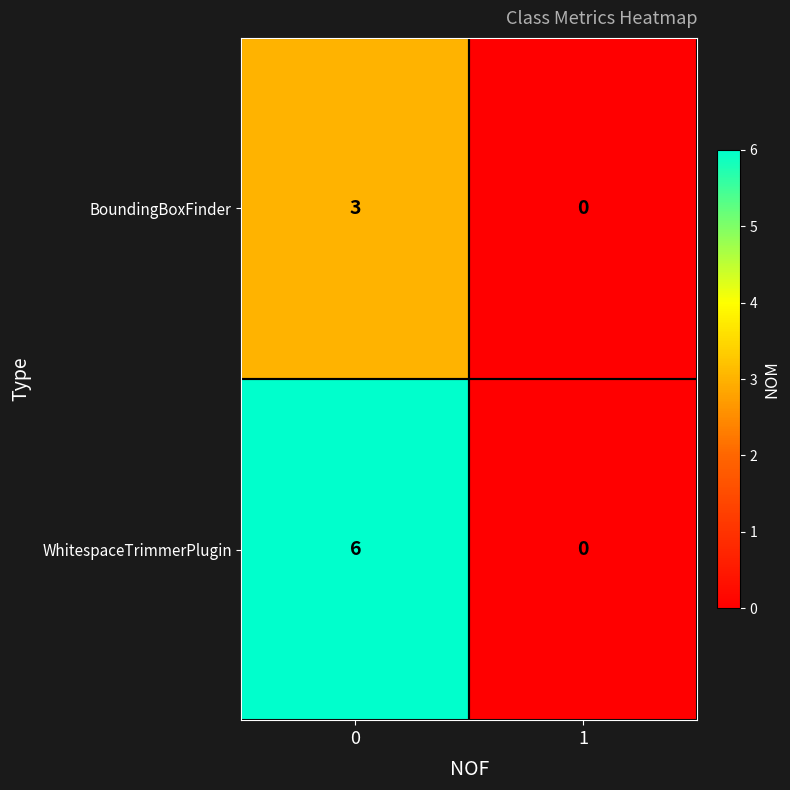

Rank the categories by WhitespaceTrimmerPlugin value from highest to lowest.

0, 1